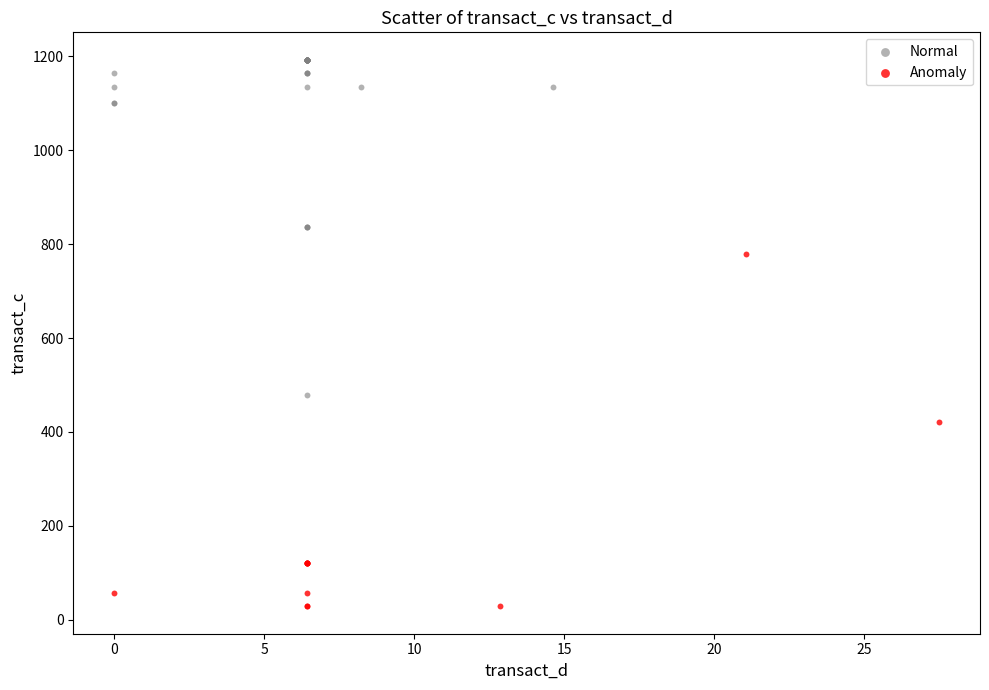

Which series contains the highest Y value?

Normal